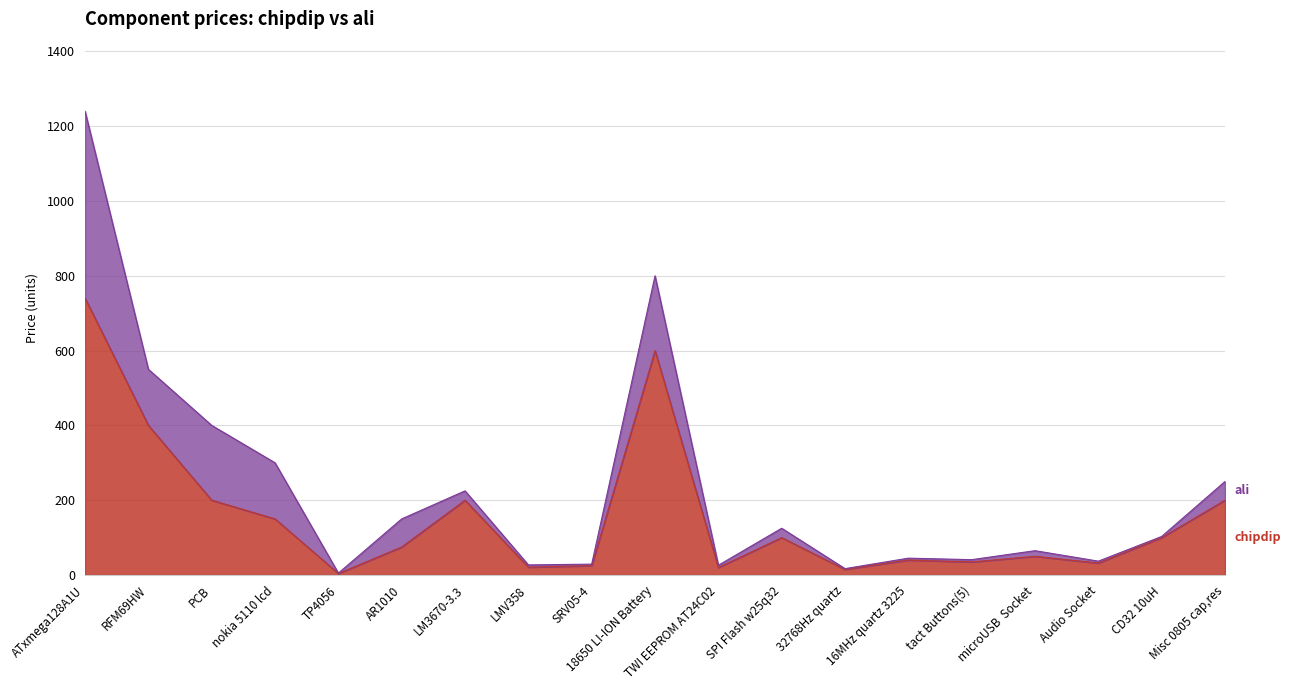

What is the average value?

158